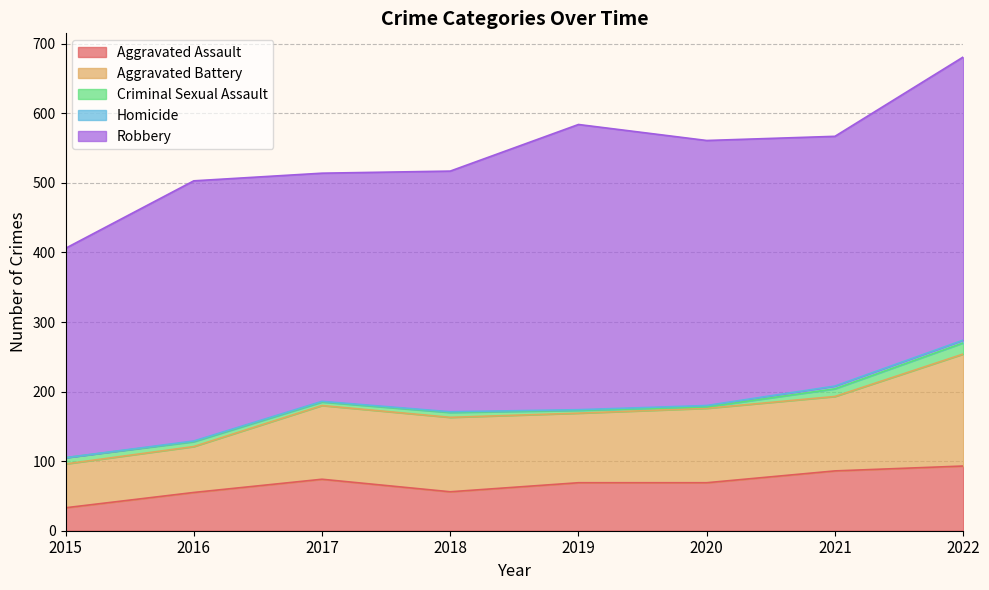

What value does the Robbery series have at 2017?

328